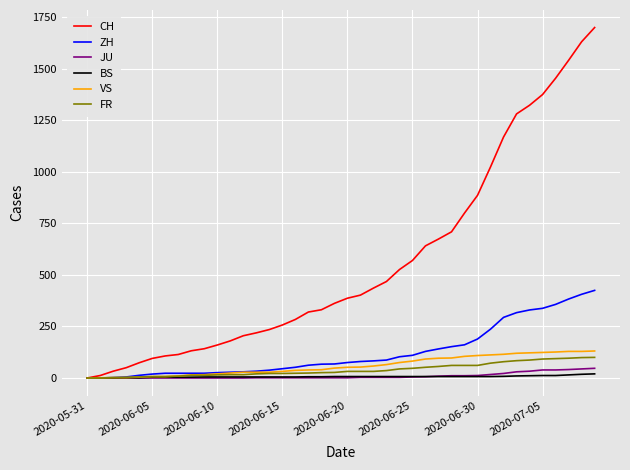

What is the highest value of the ZH series?

425